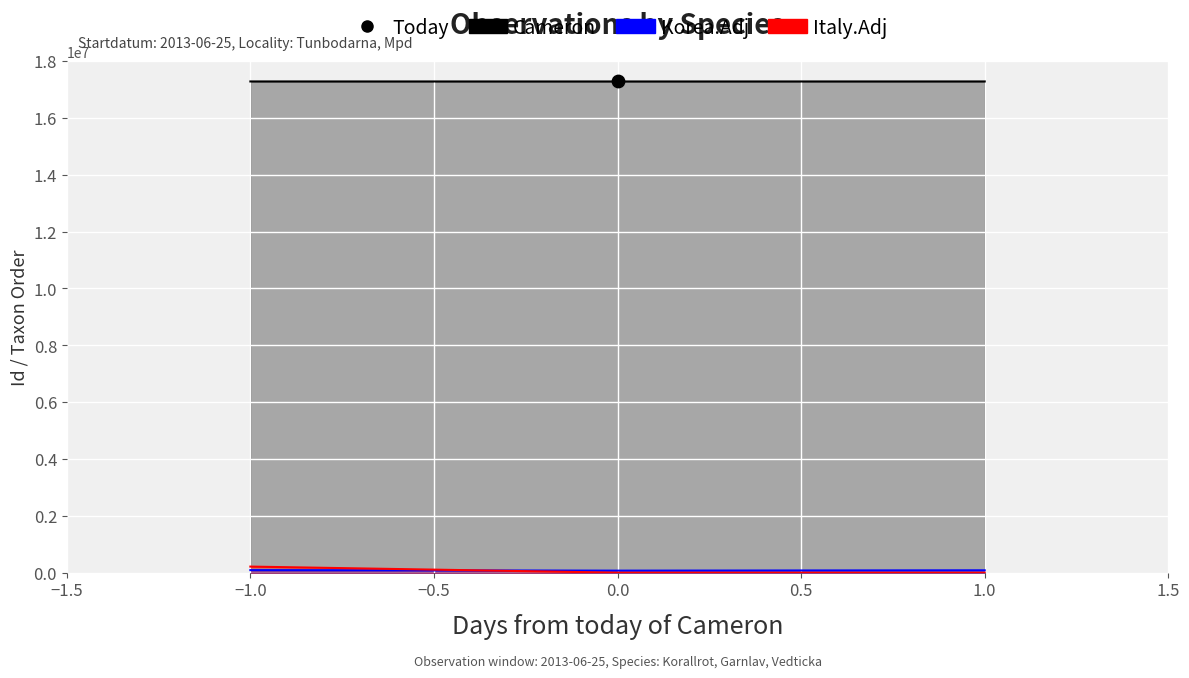

Which series reaches the minimum Y coordinate?

Italy.Adj